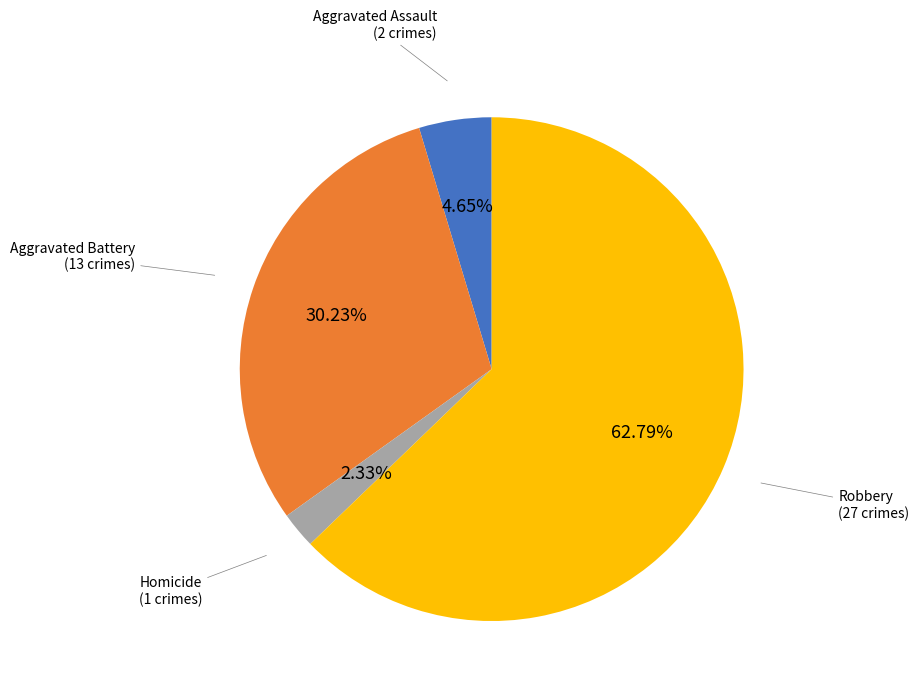

Is there any slice that represents more than half of the pie?

Yes